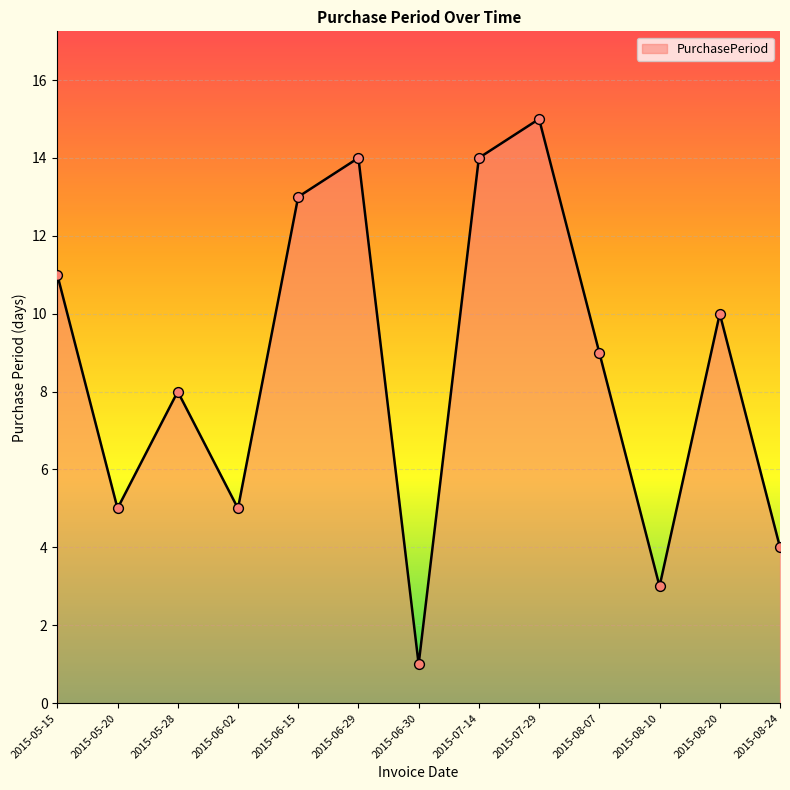

What is the change in value from 2015-07-29 to 2015-08-20?

-5